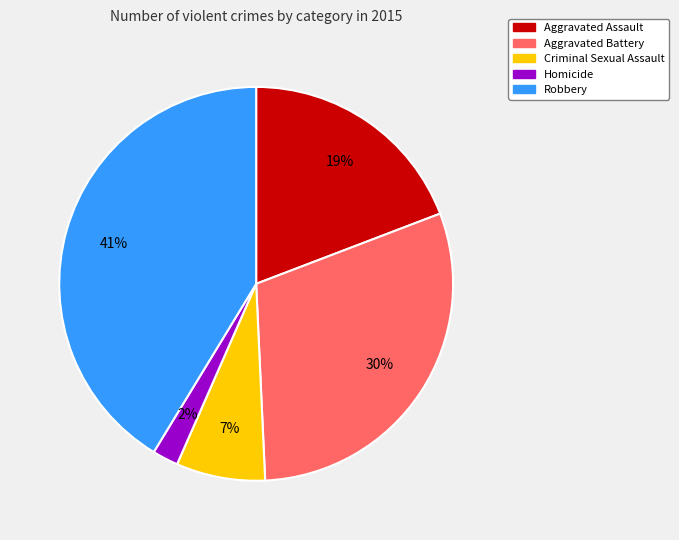

Is it true that Aggravated Battery is 30% of the pie?

True